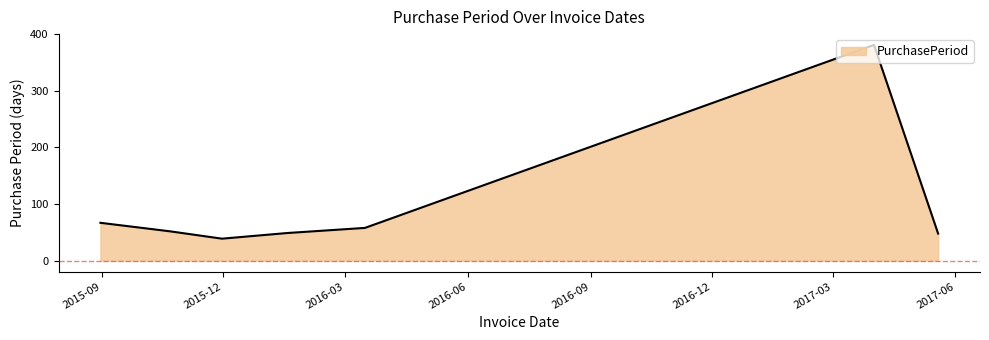

What is the sum of all values?

694